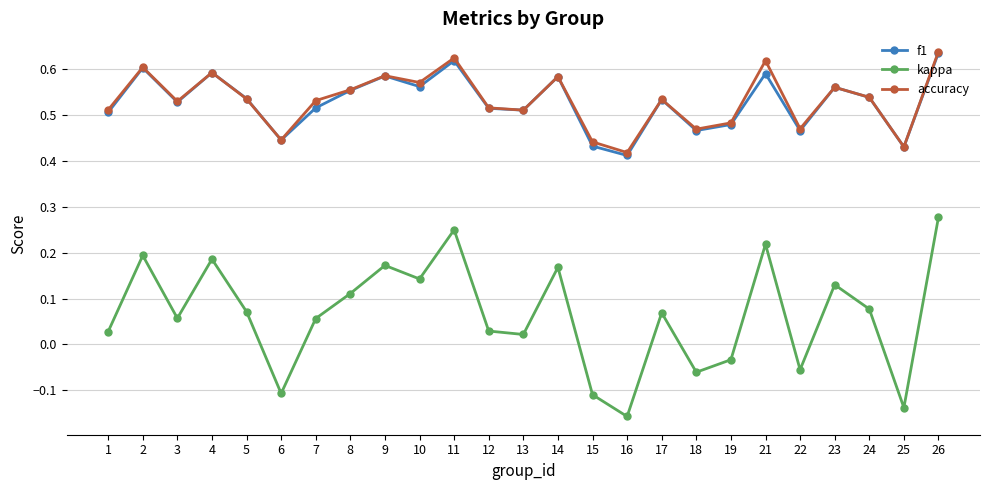

How many interior local valleys does the accuracy series have?

8